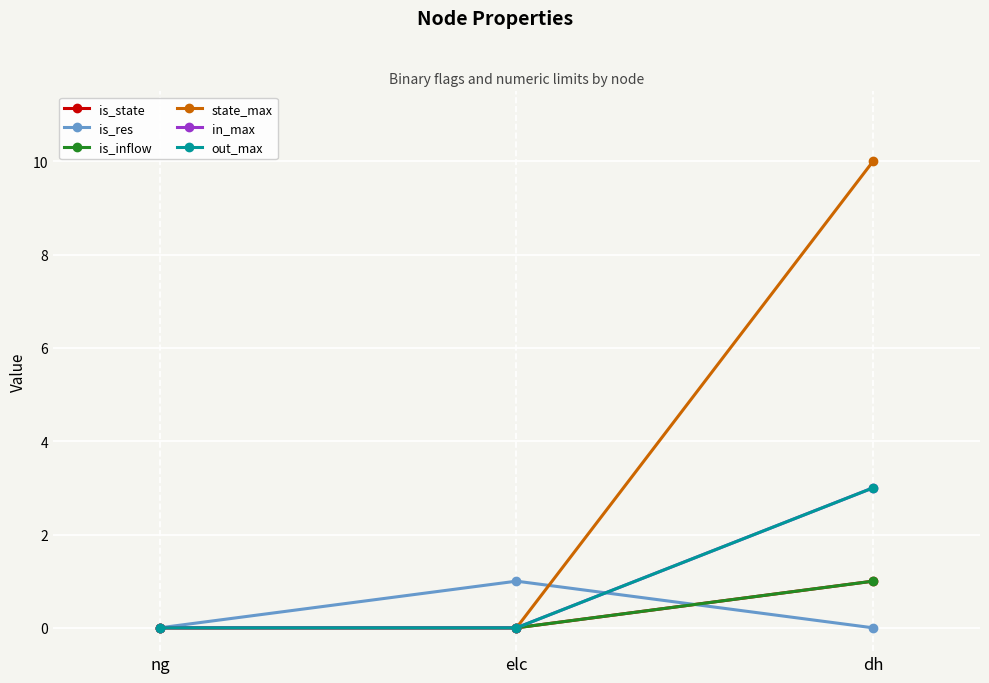

What is the spread (max minus min) of values at elc?

1